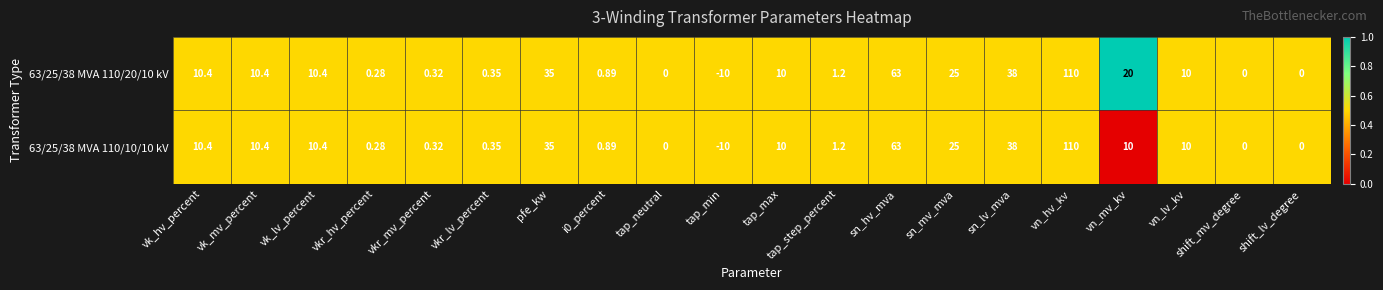

What is the greatest value displayed?

110.0